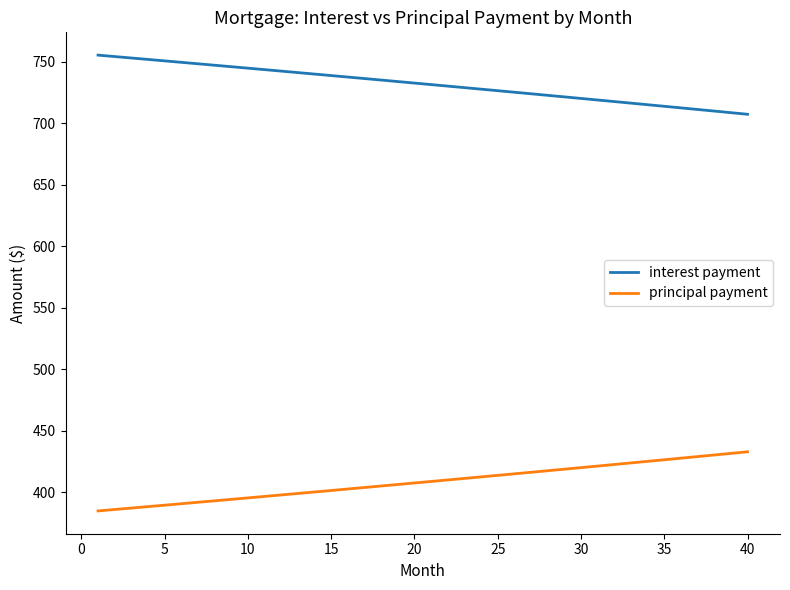

What is the maximum value for interest payment?

755.2